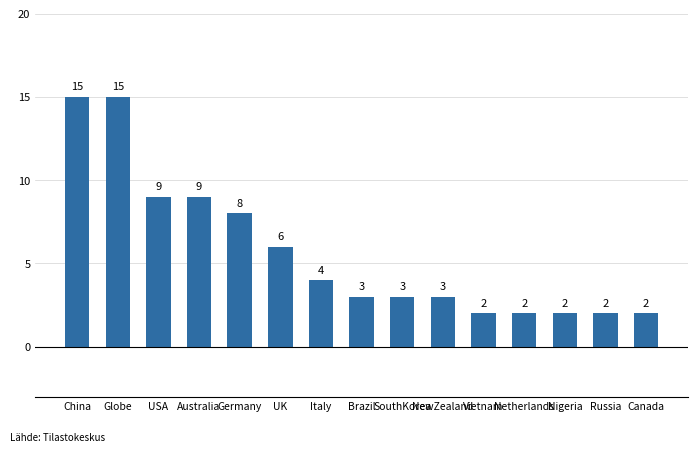

Is it true that the value at USA is 12?

False